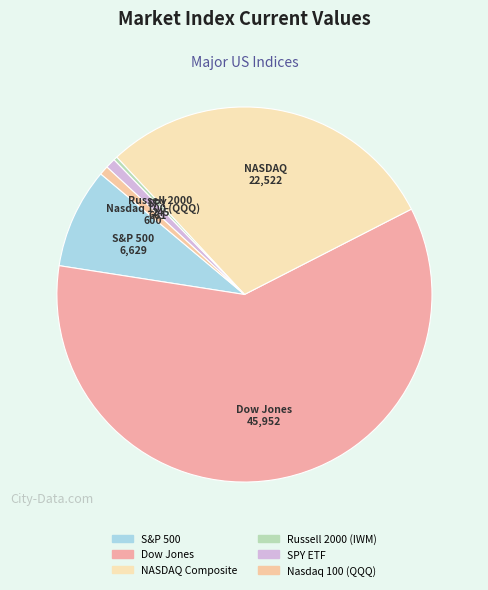

Which category accounts for the majority?

Dow Jones